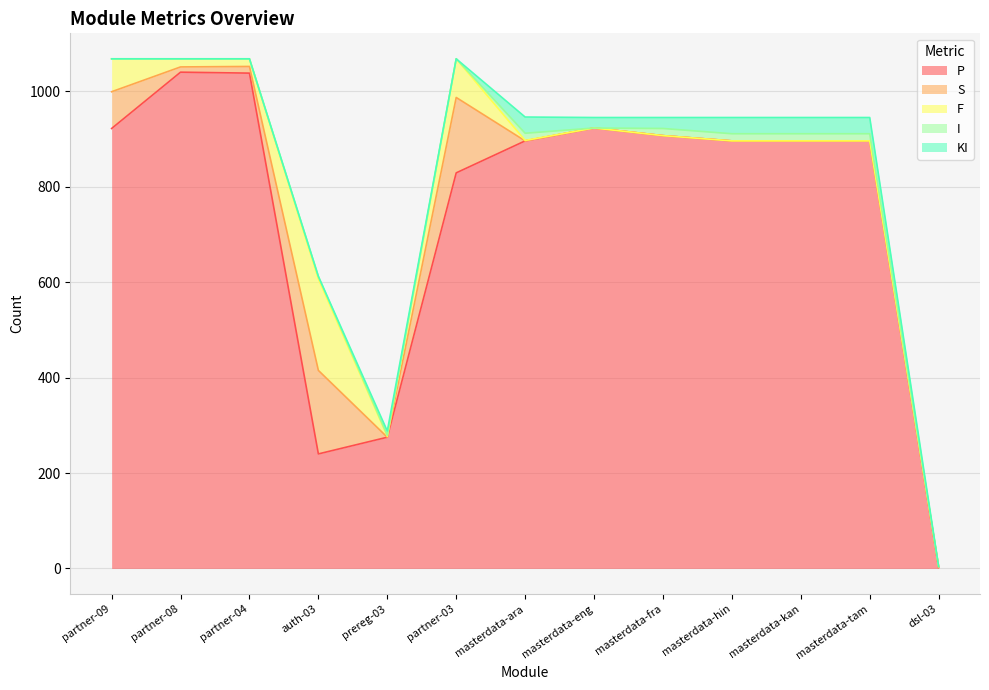

What is the sum of all P values?

9760